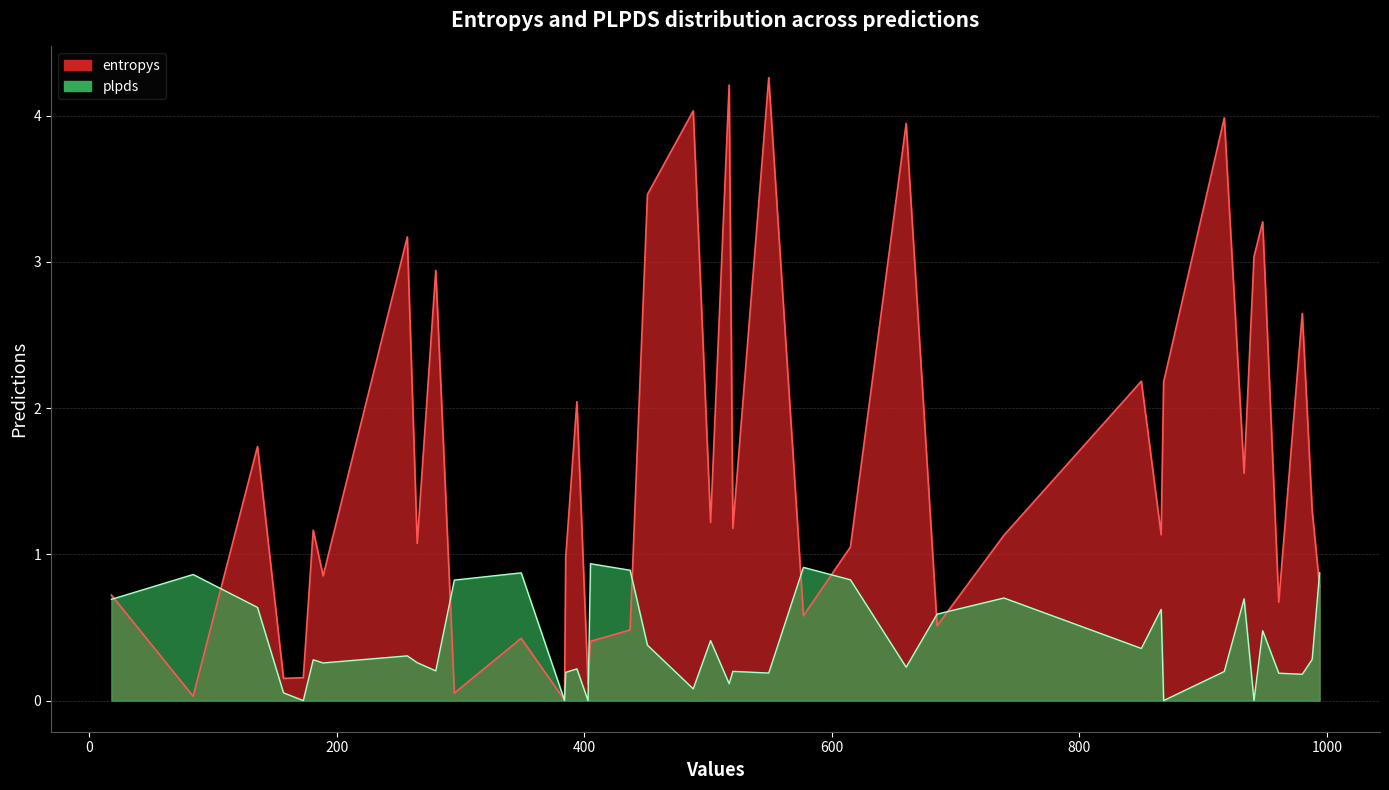

What is the difference between the highest and lowest values at 933?

0.9